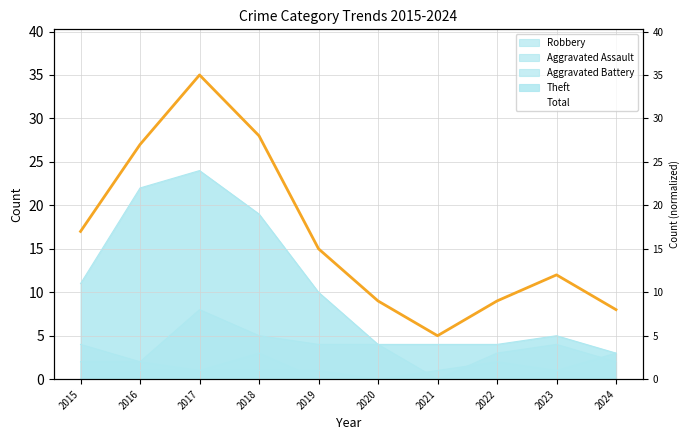

What is the sum of all Theft values?

106